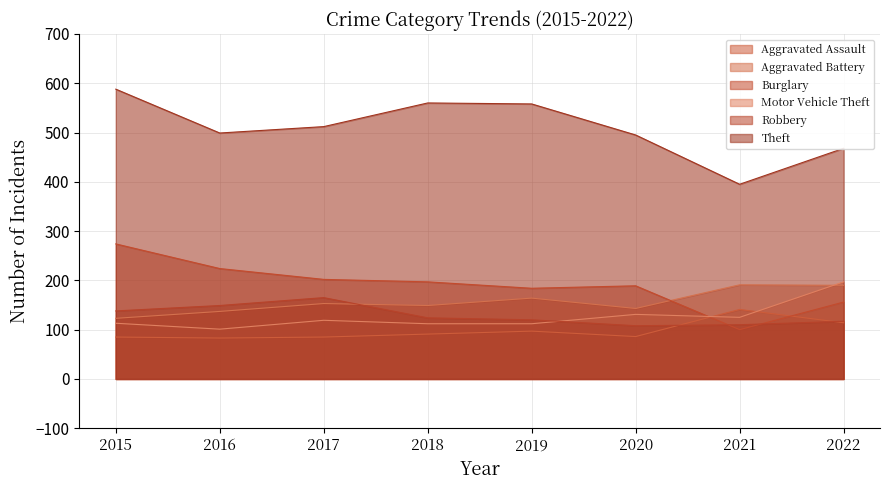

In Robbery, how many points are lower than both neighbors (excluding endpoints)?

1